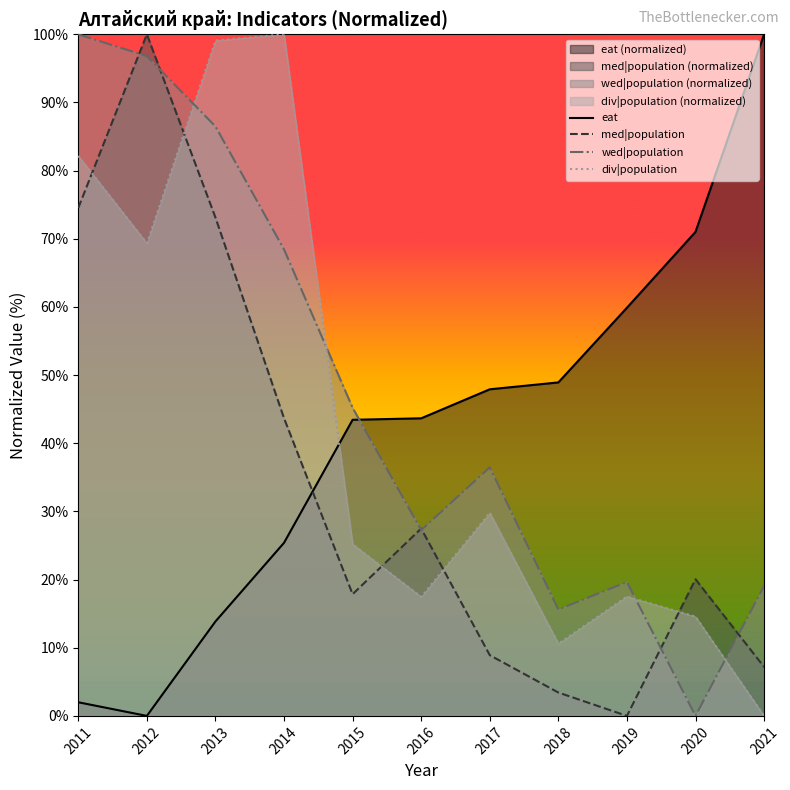

True or false: eat has more than 0 interior local peaks.

False